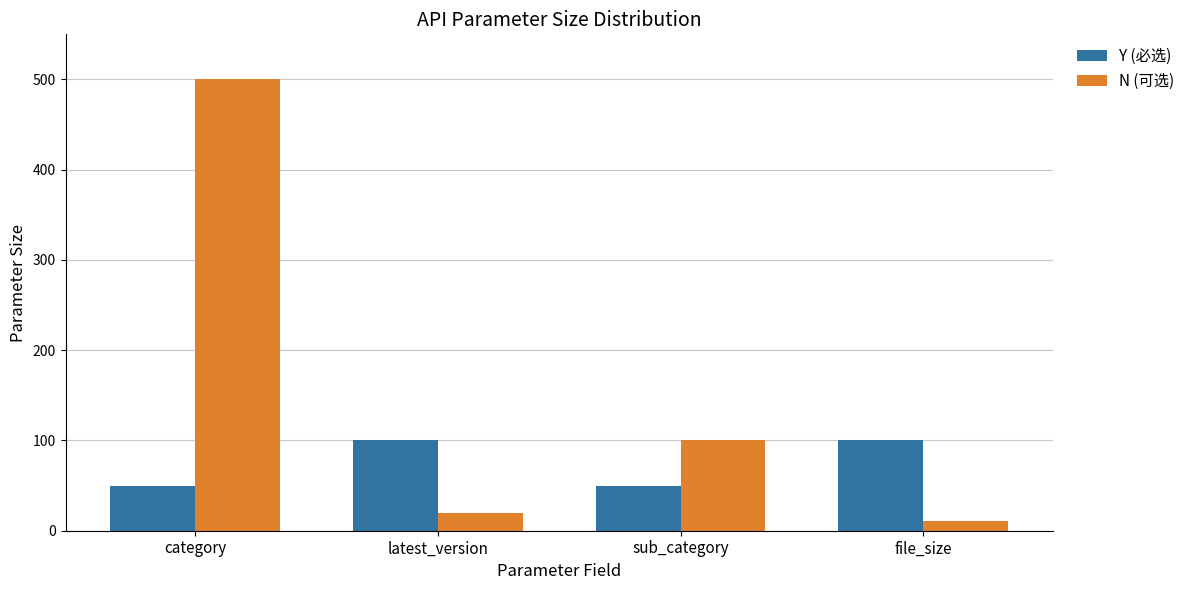

What is the label of the 2nd bar from the right?

sub_category